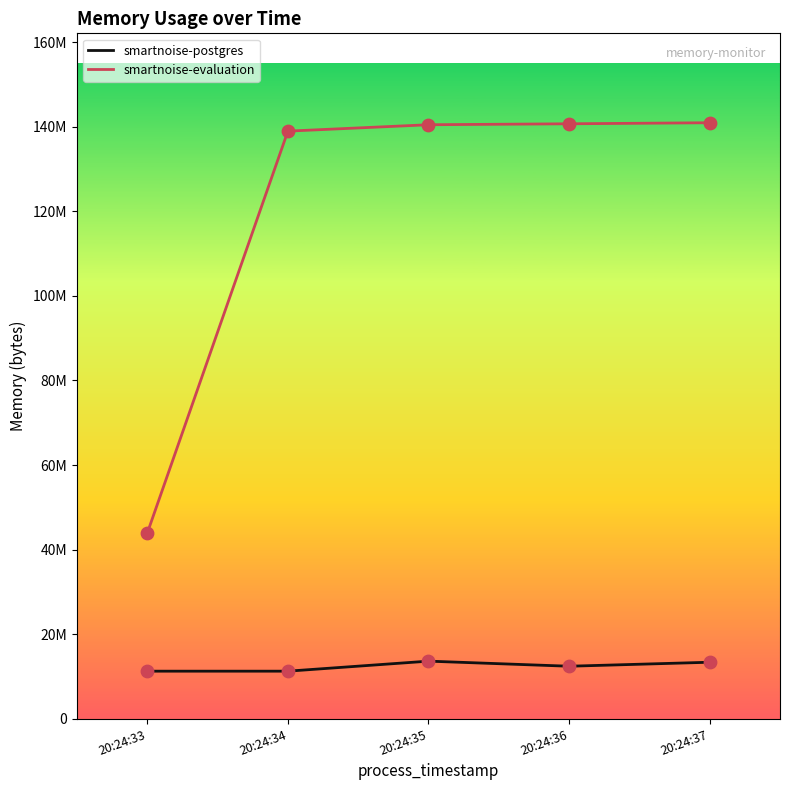

Which series has the largest total across all categories?

smartnoise-evaluation